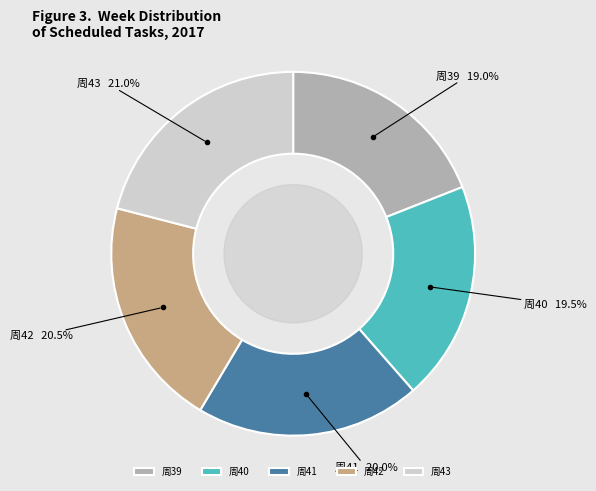

Combined, do 周42 and 周43 account for over 50%?

No